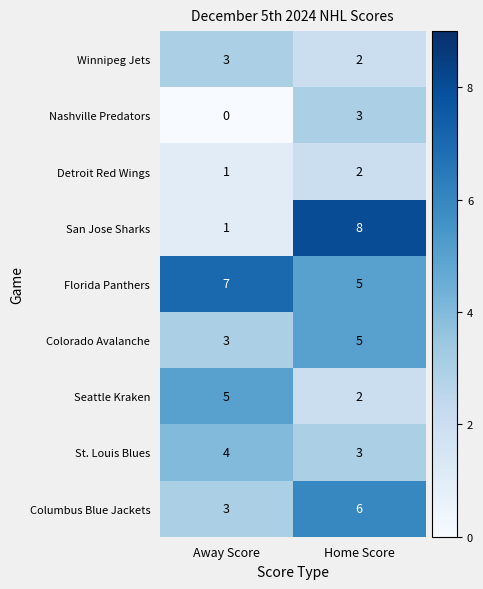

Reading right to left, what are all the values shown in this chart?

Winnipeg Jets: Home Score=2	Away Score=3
Nashville Predators: Home Score=3	Away Score=0
Detroit Red Wings: Home Score=2	Away Score=1
San Jose Sharks: Home Score=8	Away Score=1
Florida Panthers: Home Score=5	Away Score=7
Colorado Avalanche: Home Score=5	Away Score=3
Seattle Kraken: Home Score=2	Away Score=5
St. Louis Blues: Home Score=3	Away Score=4
Columbus Blue Jackets: Home Score=6	Away Score=3